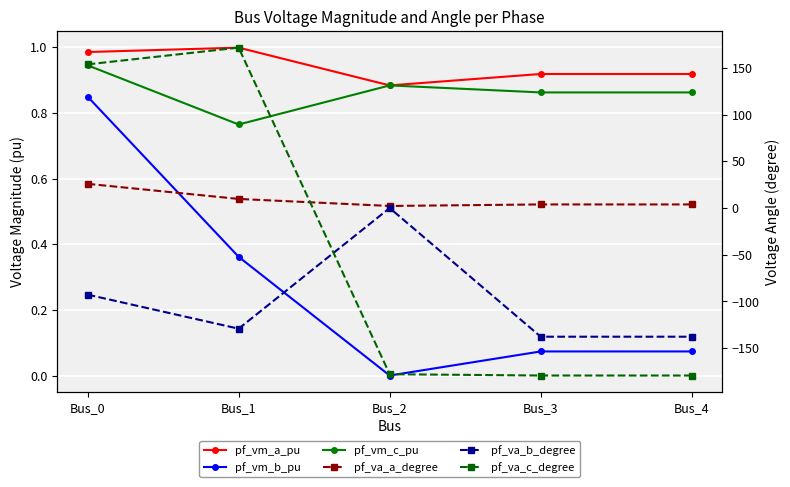

Is the value of pf_va_a_degree at Bus_0 greater than the value of pf_va_b_degree at Bus_4?

Yes